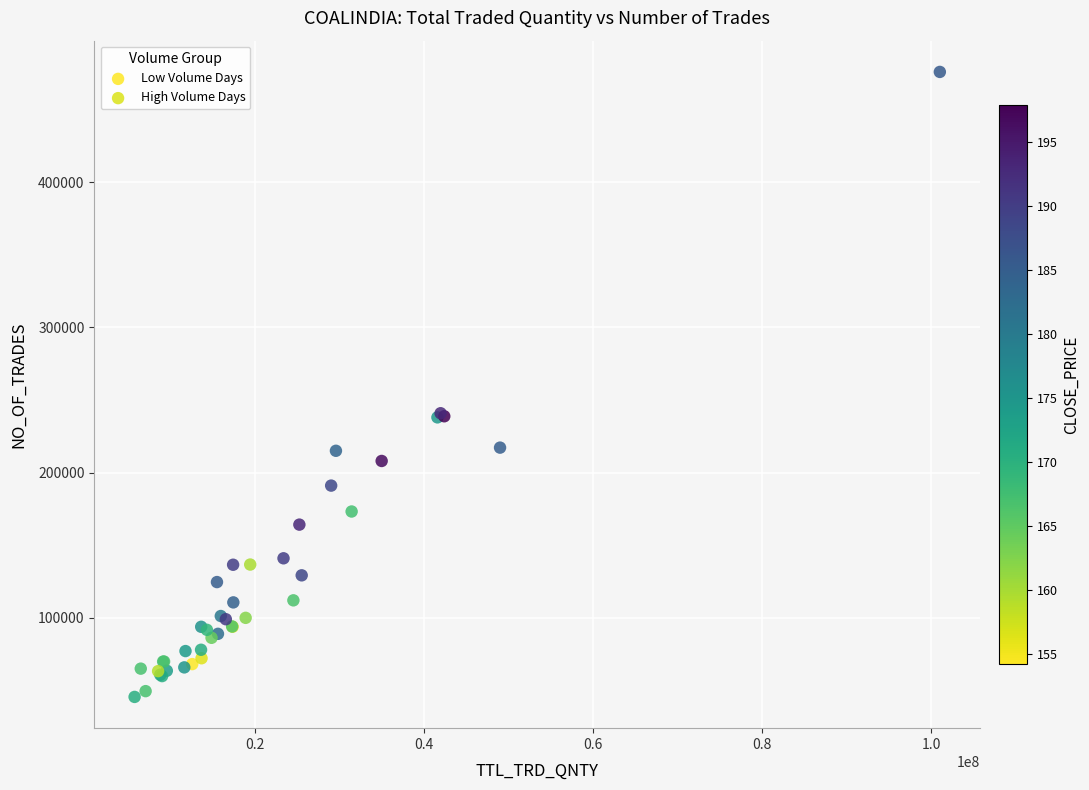

Which series reaches the minimum Y coordinate?

Low Volume Days